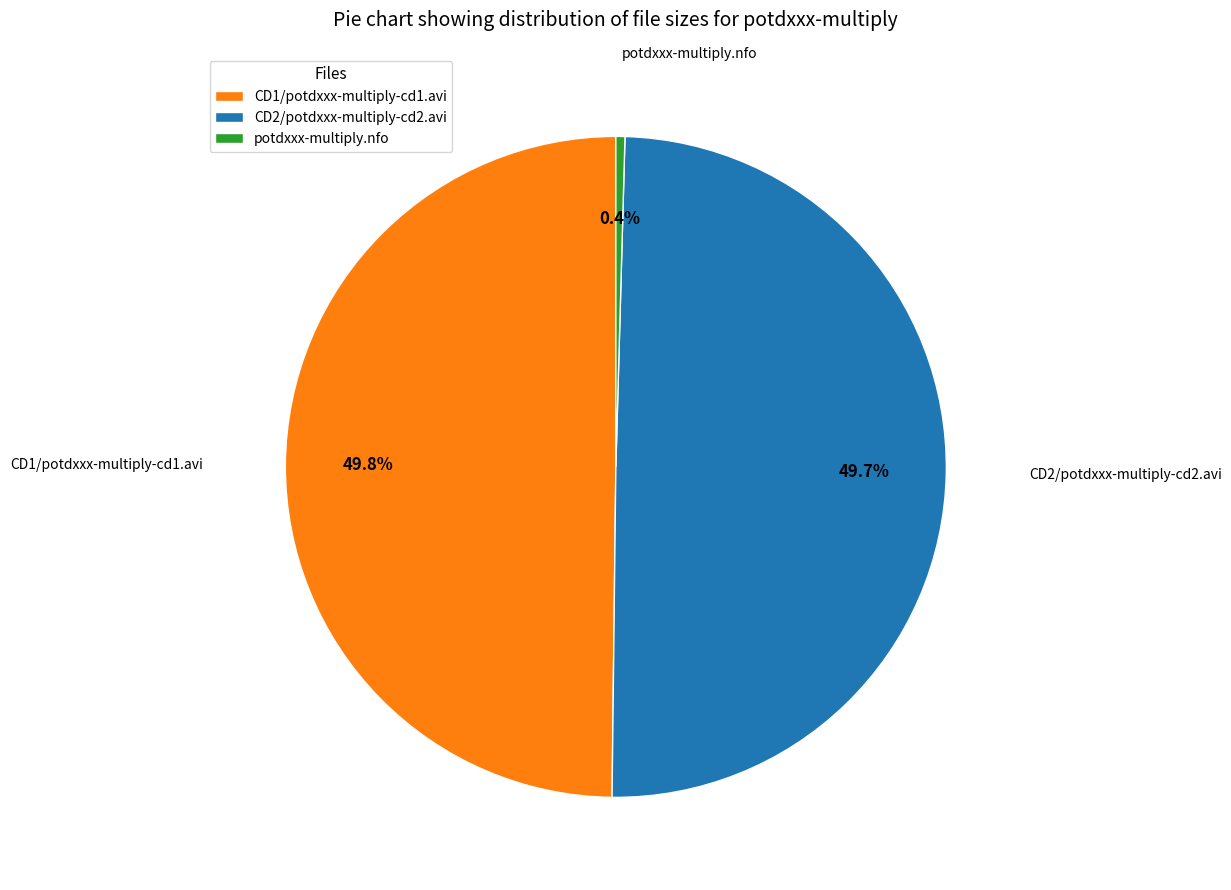

To the nearest percent, what is the combined percentage of CD1/potdxxx-multiply-cd1.avi and potdxxx-multiply.nfo?

50%